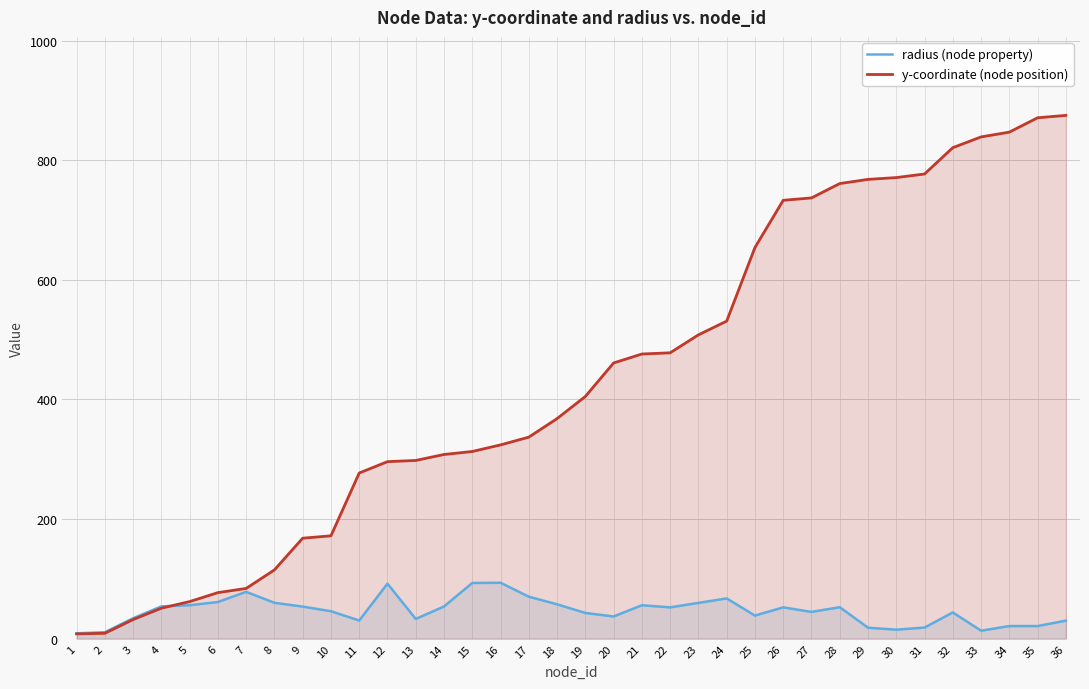

At which label does y-coordinate (node position) first exceed 405?

20